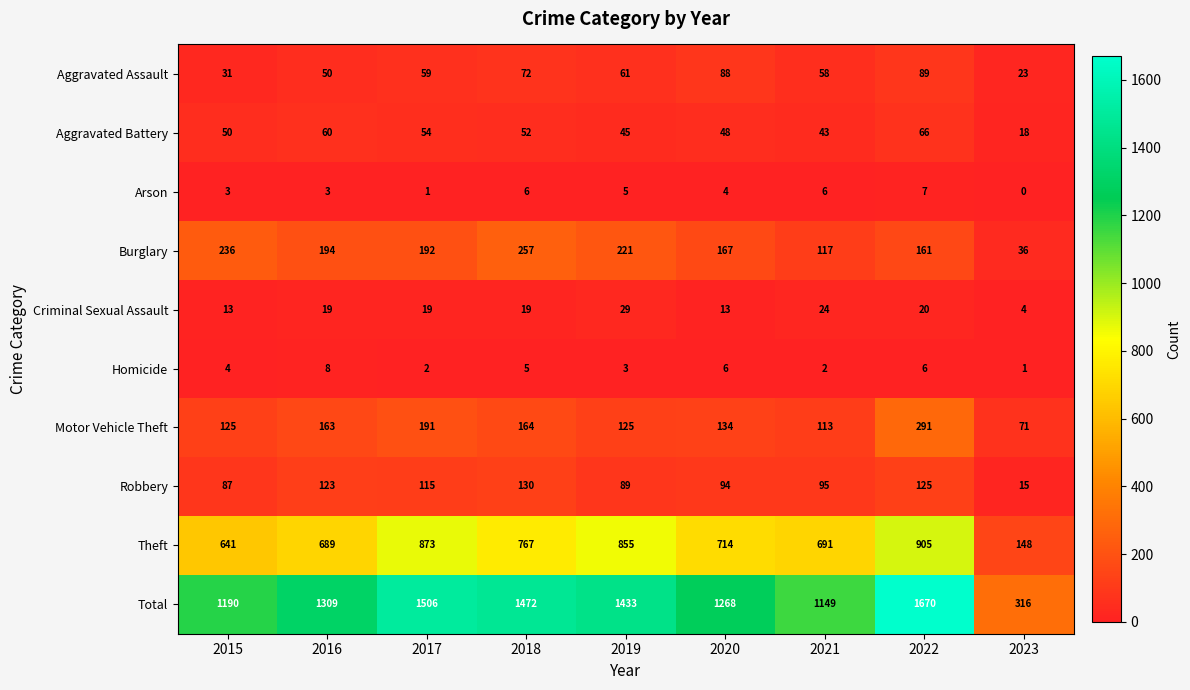

How many Aggravated Assault values are between 50 and 72?

5